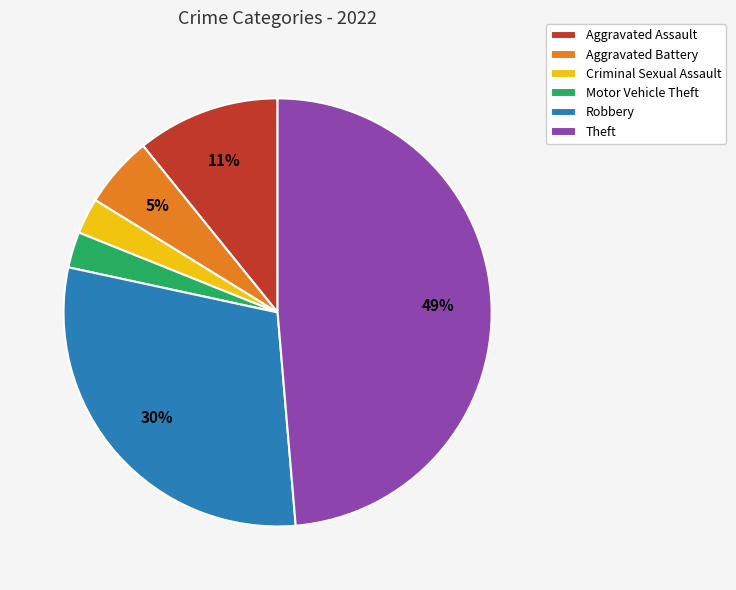

Does Robbery account for over 50% of the chart?

No